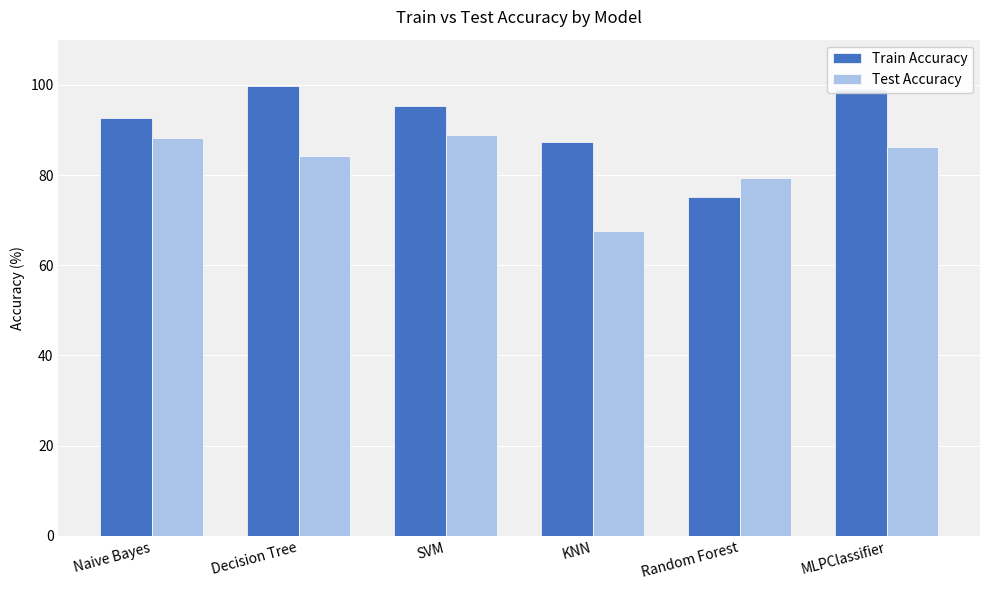

What is the lowest value of the Test Accuracy series?

67.7